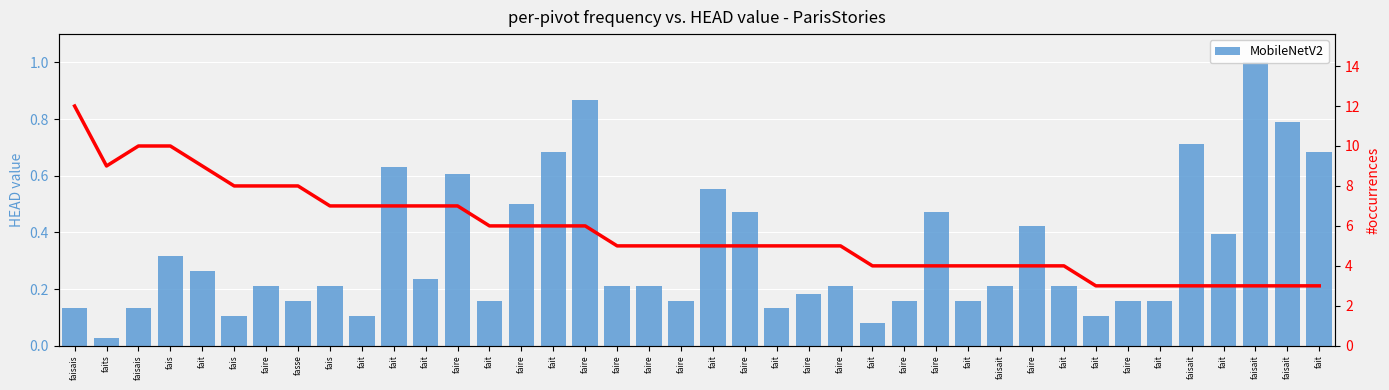

Rank the categories by value from lowest to highest.

faits, fait, fais, fait, fait, faisais, faisais, fait, fasse, fait, faire, faire, fait, faire, fait, faire, faire, fais, faire, faire, faire, faisait, fait, fait, fait, fais, fait, faire, faire, faire, faire, fait, faire, fait, fait, fait, faisait, faisait, faire, faisait